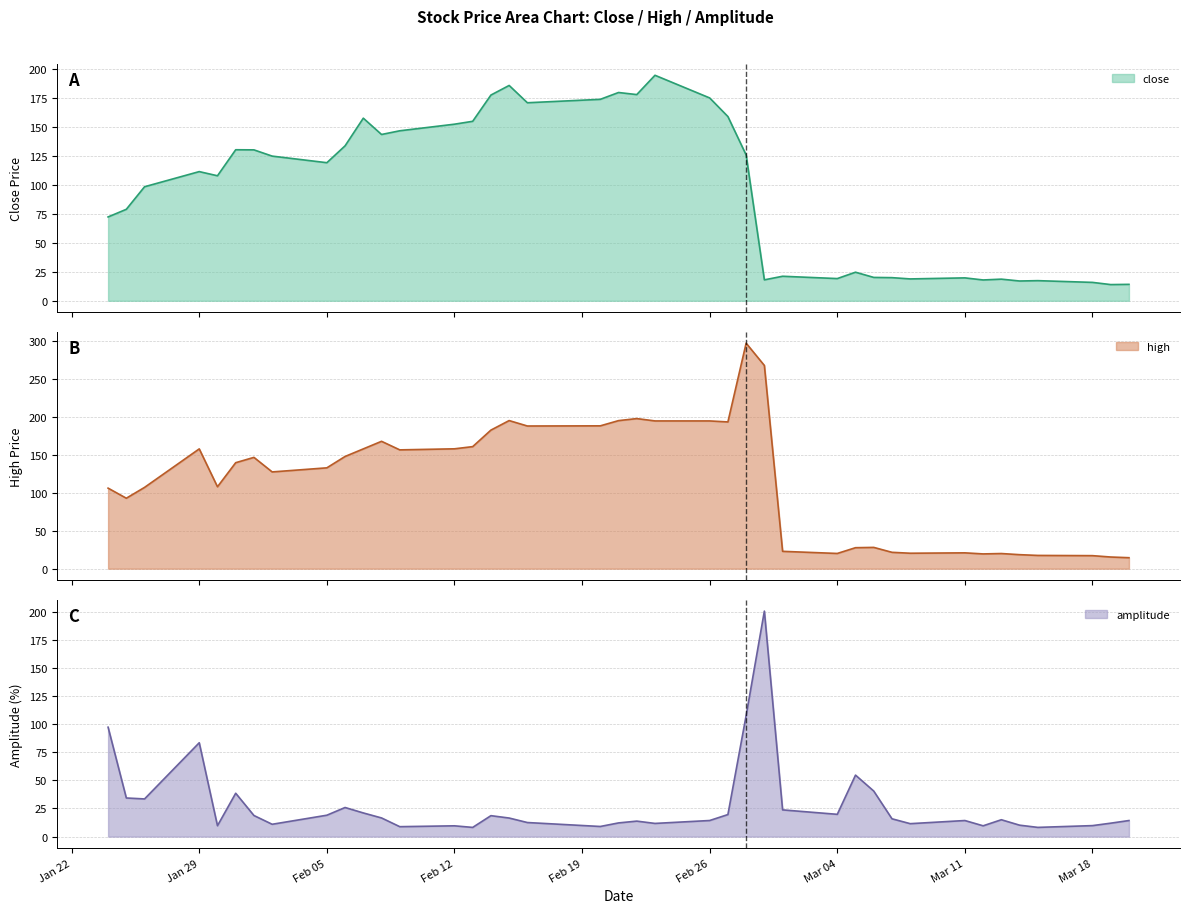

Reading left to right, extract all data points from this chart.

close: 72.5	79.1	98.6	111.7	108.1	130.6	130.5	125.1	119.4	134.0	157.9	143.8	147.0	152.7	155.2	177.9	186.2	171.2	174.2	180.1	178.3	195.0	175.4	159.3	126.1	18.1	21.2	19.2	24.7	20.2	20.0	18.9	19.8	18.0	18.7	17.1	17.4	15.9	14.0	14.2
high: 106.3	93.0	107.3	158.1	108.1	139.9	146.9	127.7	133.1	148.1	158.1	168.1	156.8	158.2	161.1	182.9	195.5	188.3	188.5	195.4	198.1	195.0	195.0	193.7	297.6	268.2	22.9	20.1	27.7	28.1	21.6	20.4	20.9	19.5	20.0	18.5	17.5	17.2	15.4	14.5
amplitude: 97.3	34.3	33.5	83.5	9.7	38.6	18.8	11.0	19.0	25.9	21.0	16.6	8.8	9.6	8.2	18.6	16.5	12.5	9.0	12.2	13.8	11.7	14.3	19.6	107.7	200.6	23.8	19.8	54.7	40.5	15.8	11.5	14.3	9.6	15.0	10.2	8.2	9.8	11.9	14.3